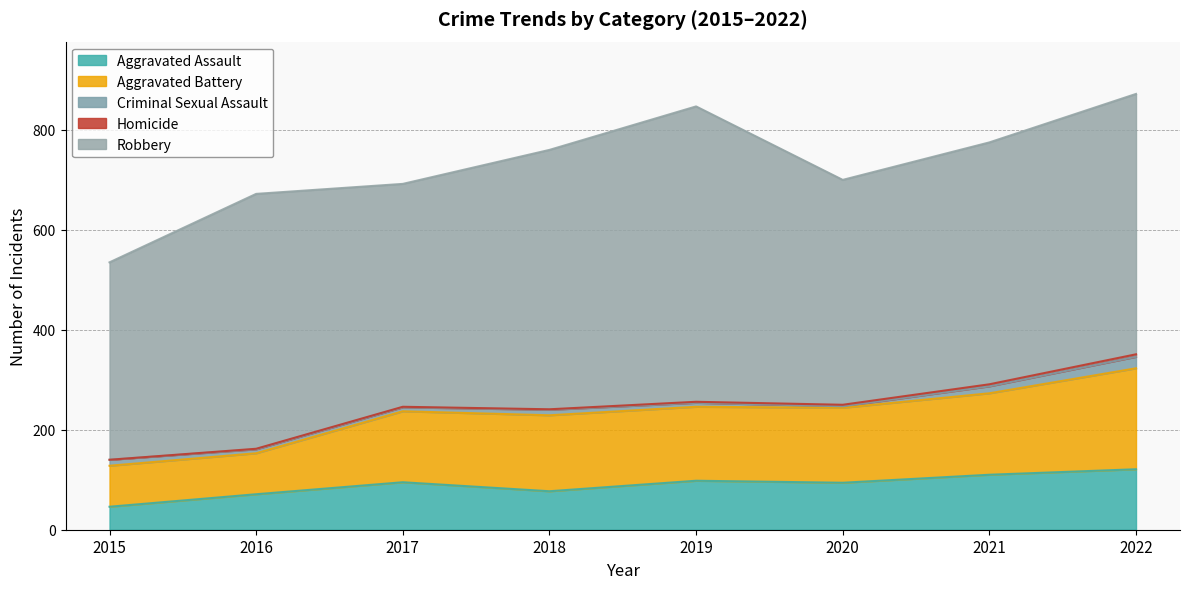

How many lines are shown in the chart?

5